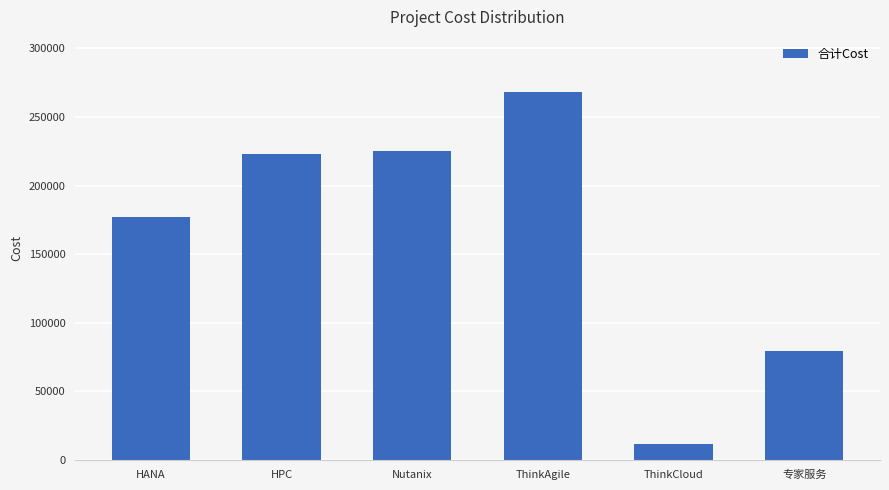

What is the value of the 1st bar from the left?

177327.0